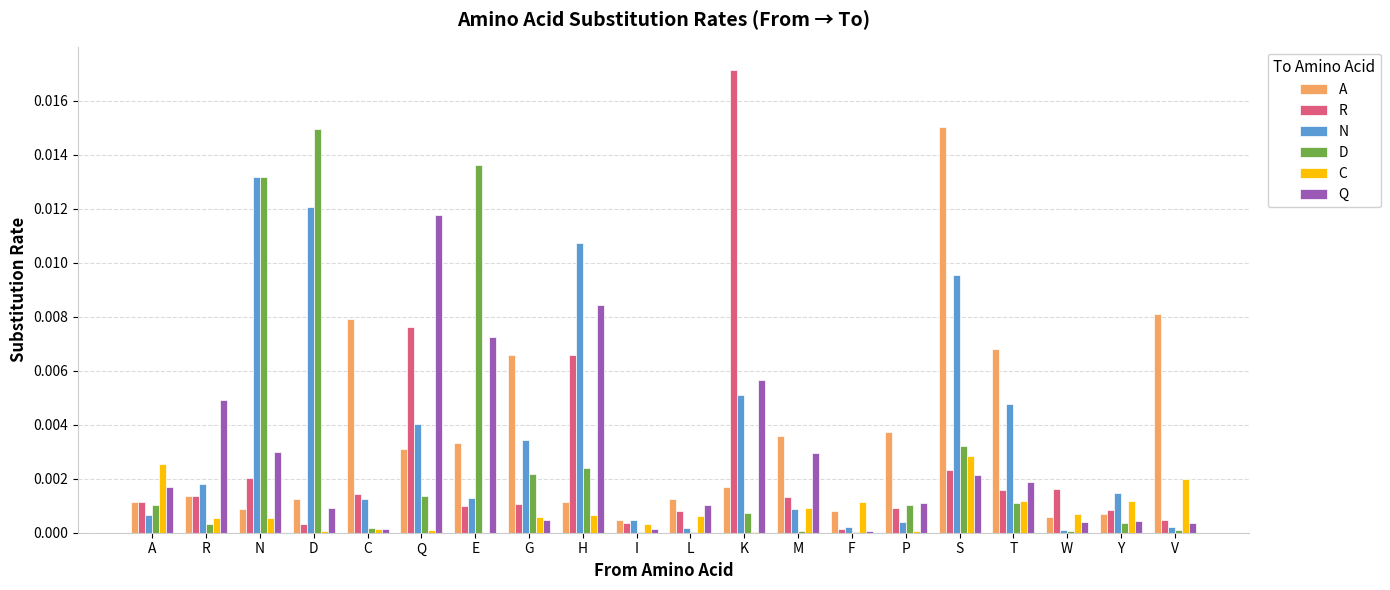

Which series has the widest spread of values?

R